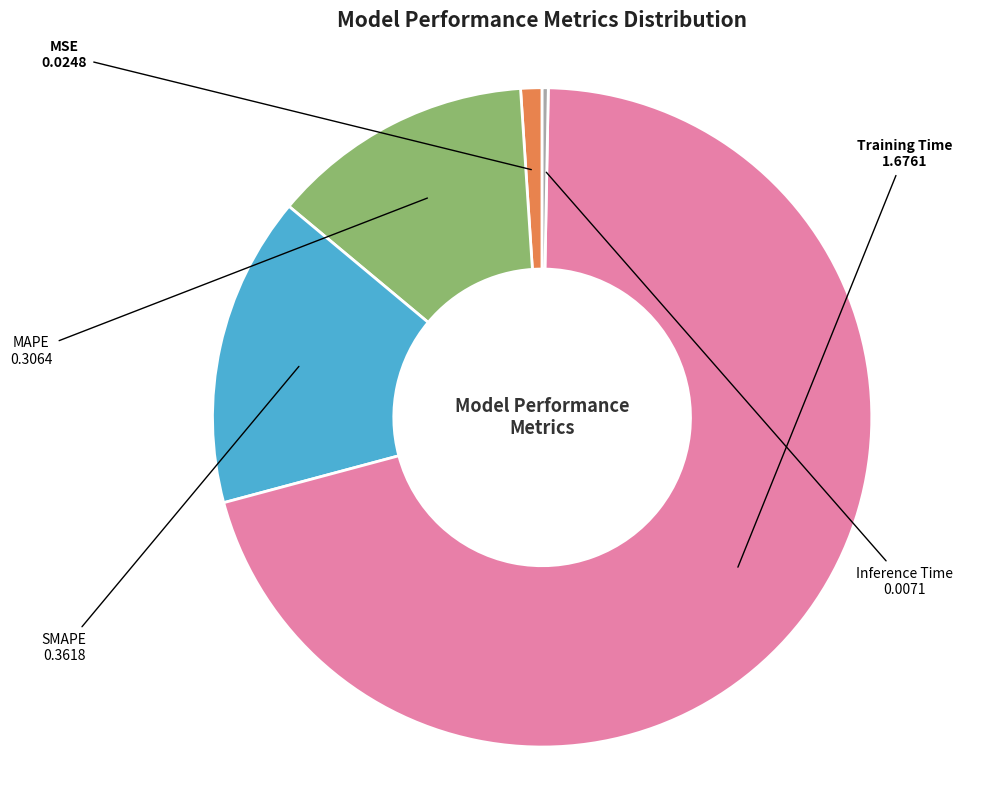

Which has a higher value, MSE or Inference Time?

MSE